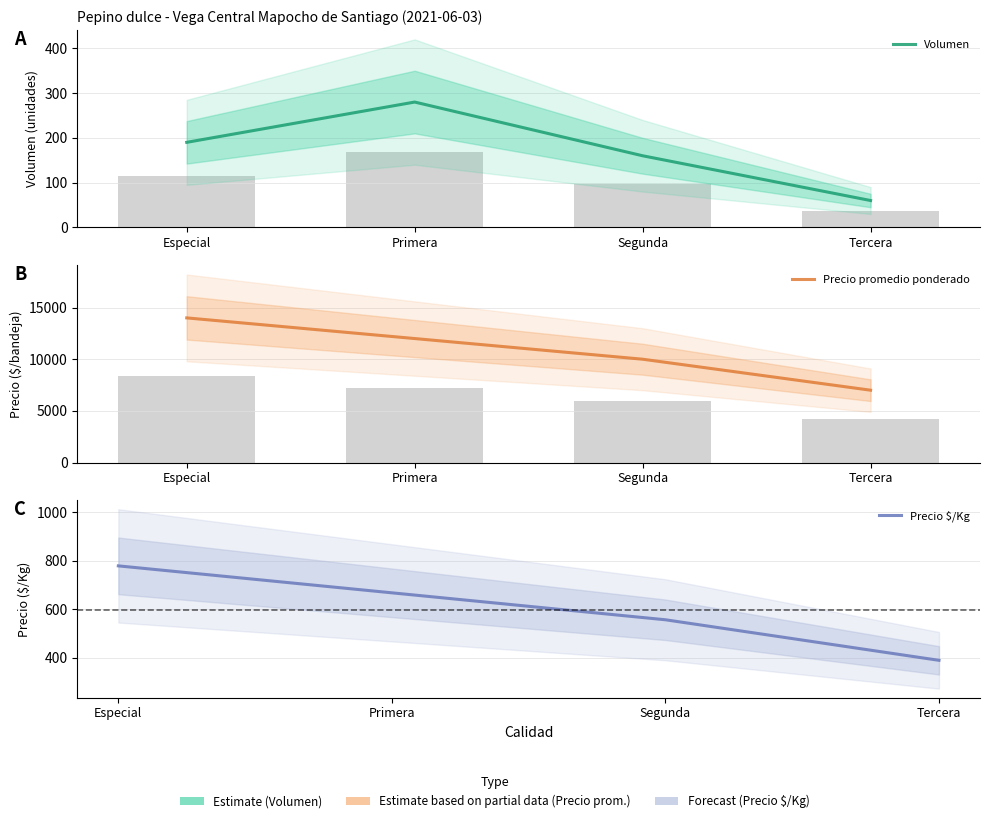

The Precio promedio ponderado series shows 10000 at Segunda. True or false?

True